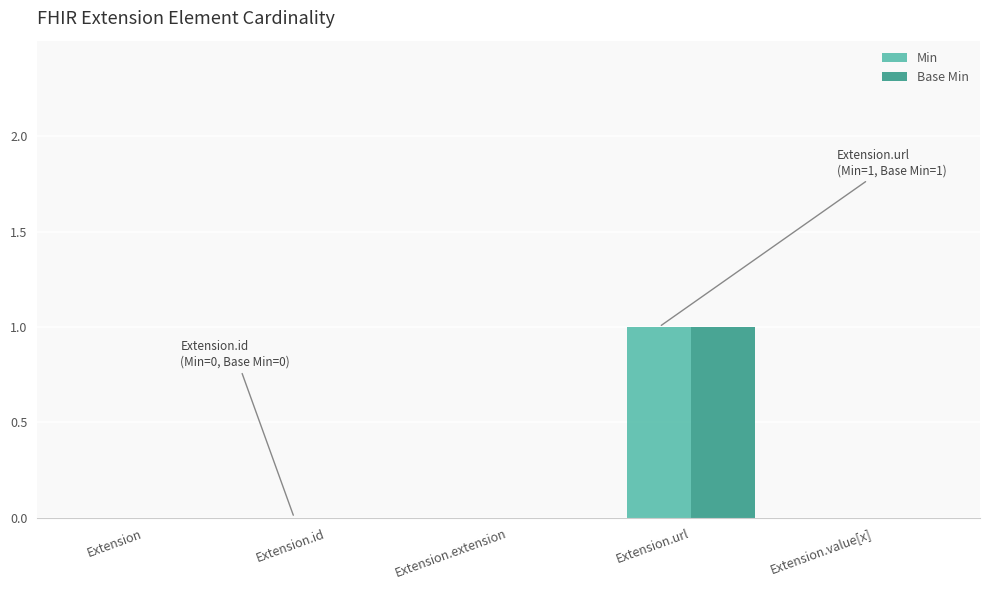

At which label does Base Min reach its peak?

Extension.url